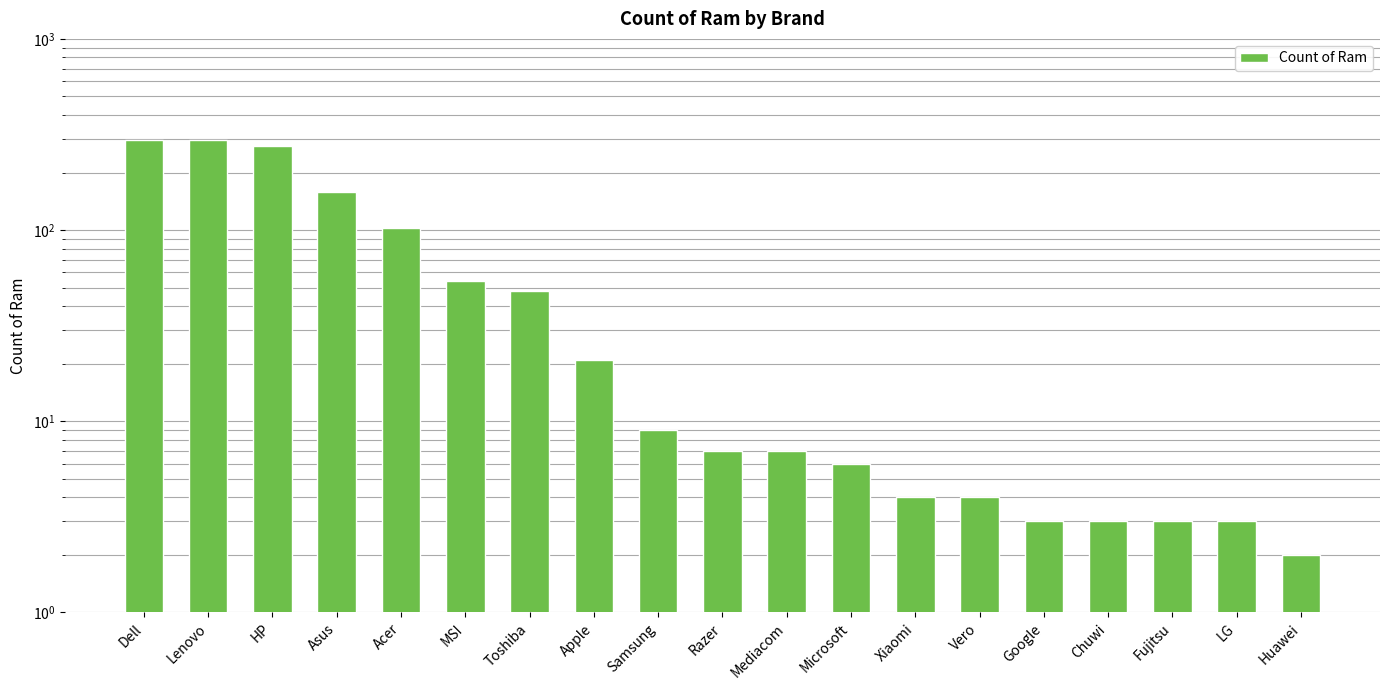

What is the maximum value shown in the chart?

297